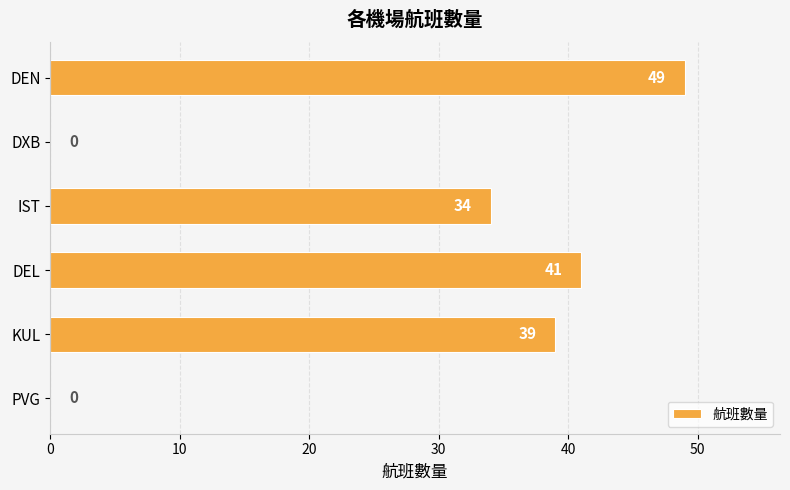

At which label is the value closest to 24?

IST